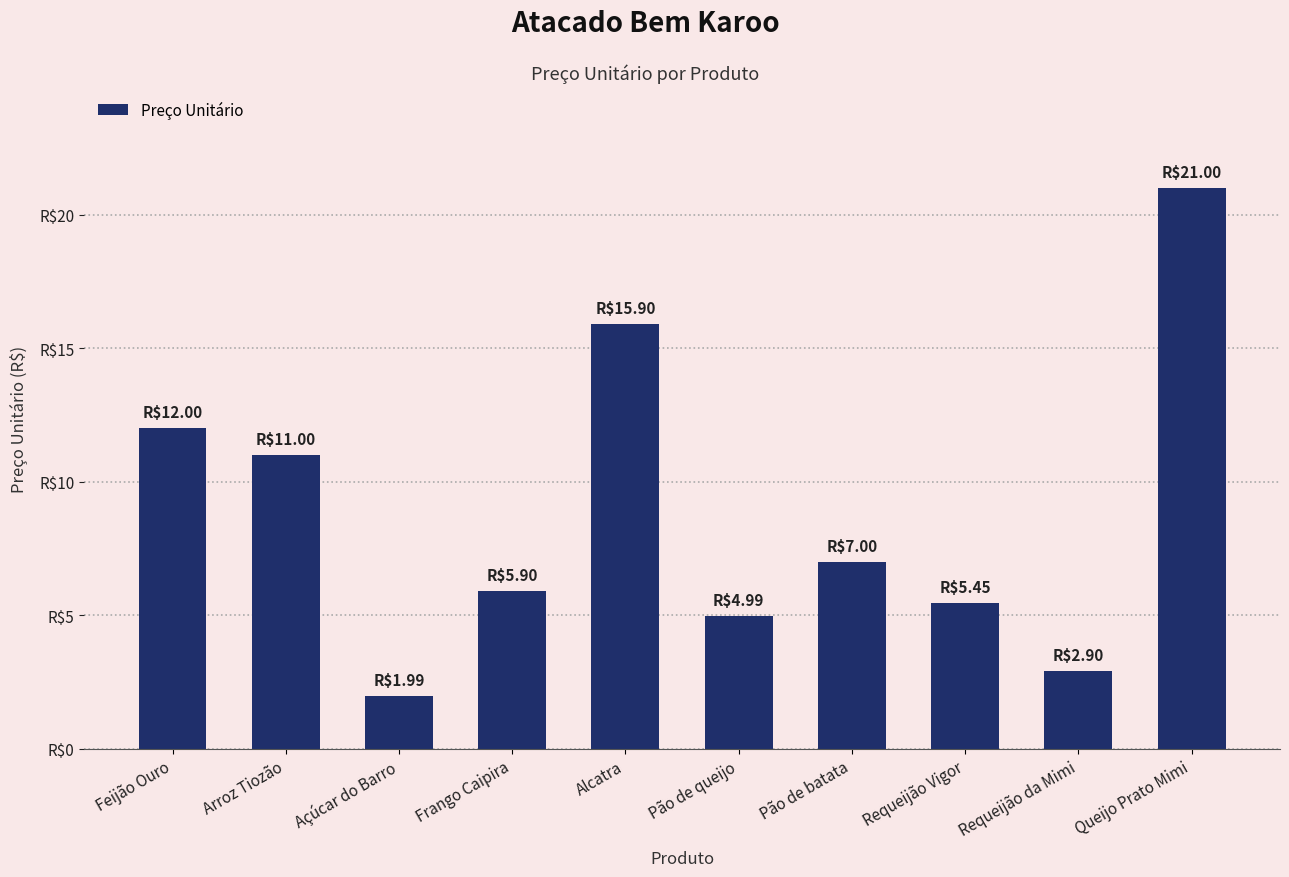

Are the bars horizontal?

No